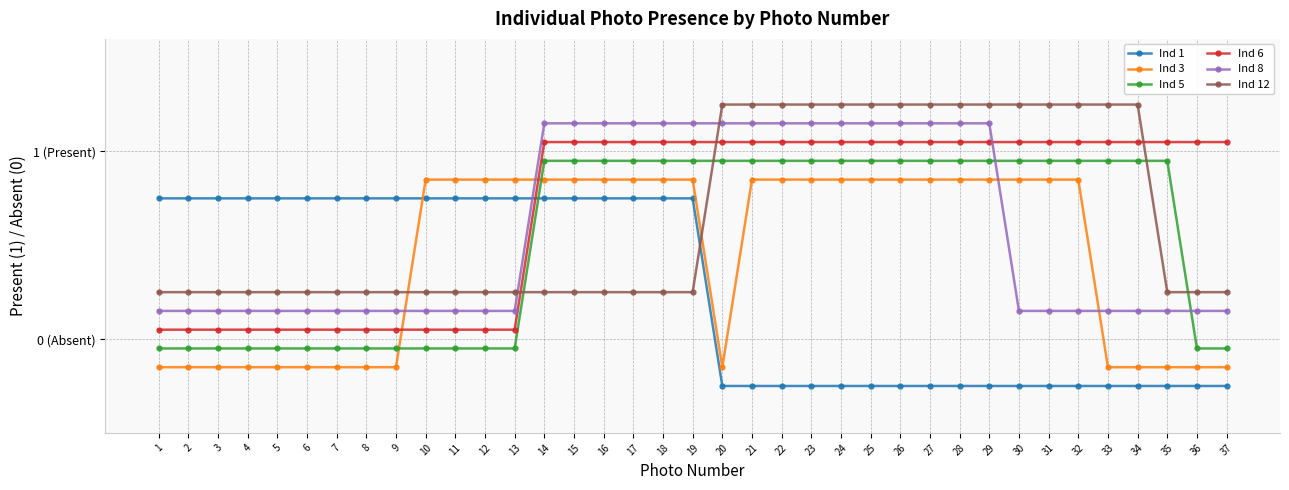

Is this an area chart (filled region under the line)?

No